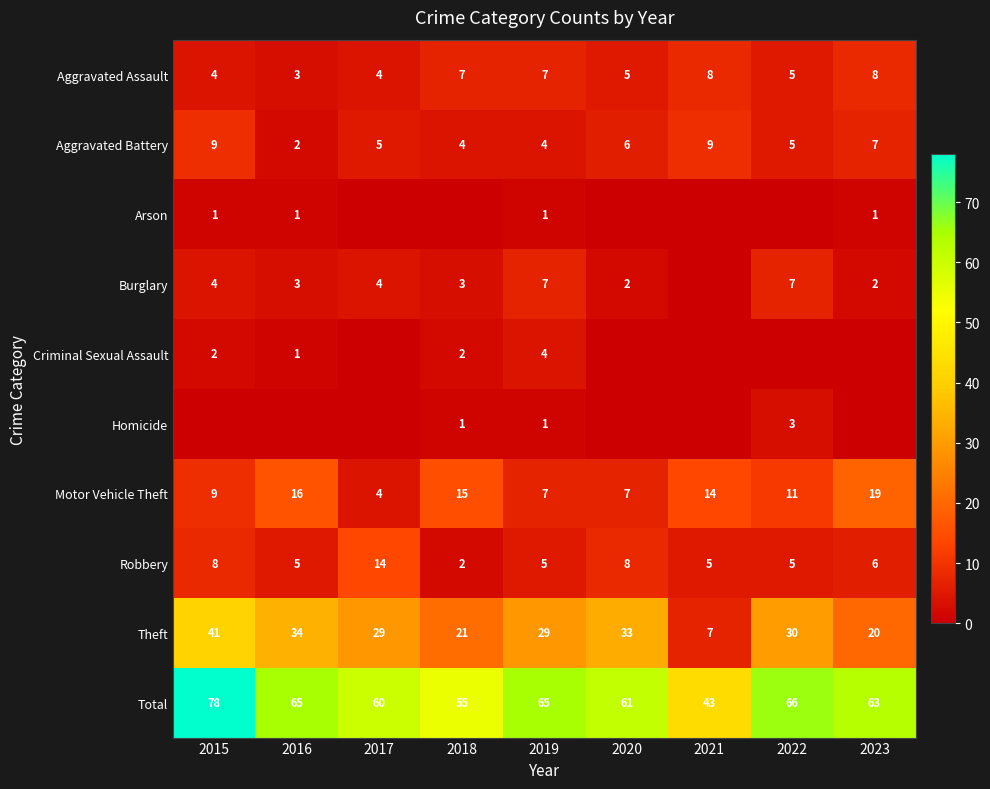

What is the sum of the Theft values at 2023 and 2015?

61